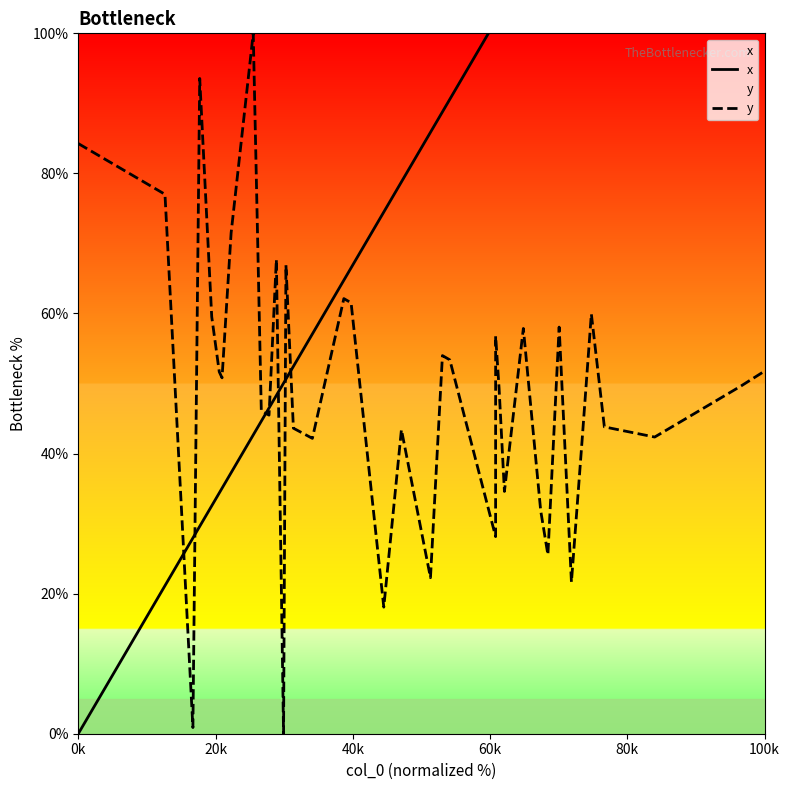

List the series in order of their overall mean, highest first.

x, y